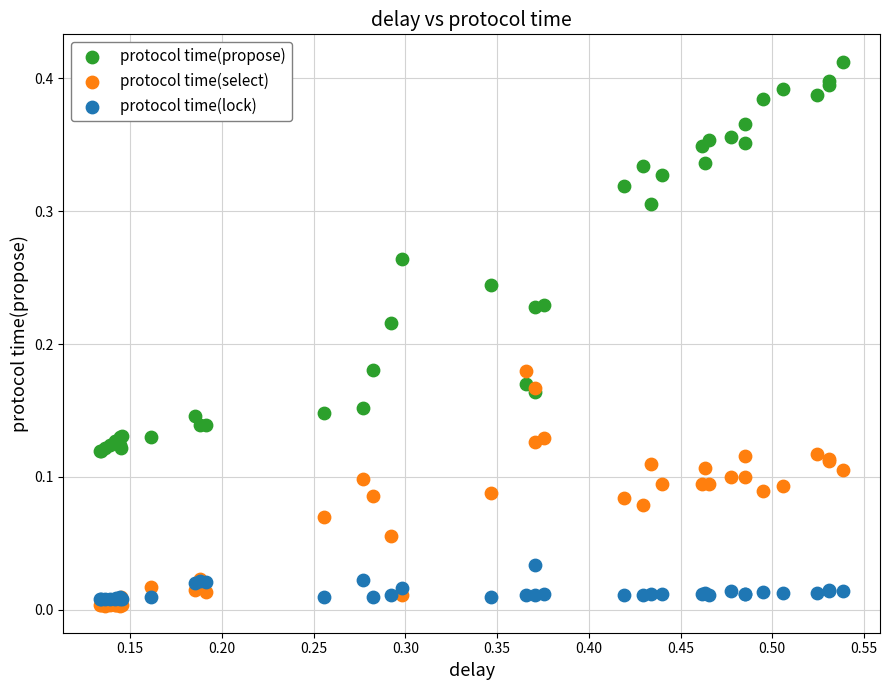

Which series contains the highest Y value?

protocol time(propose)